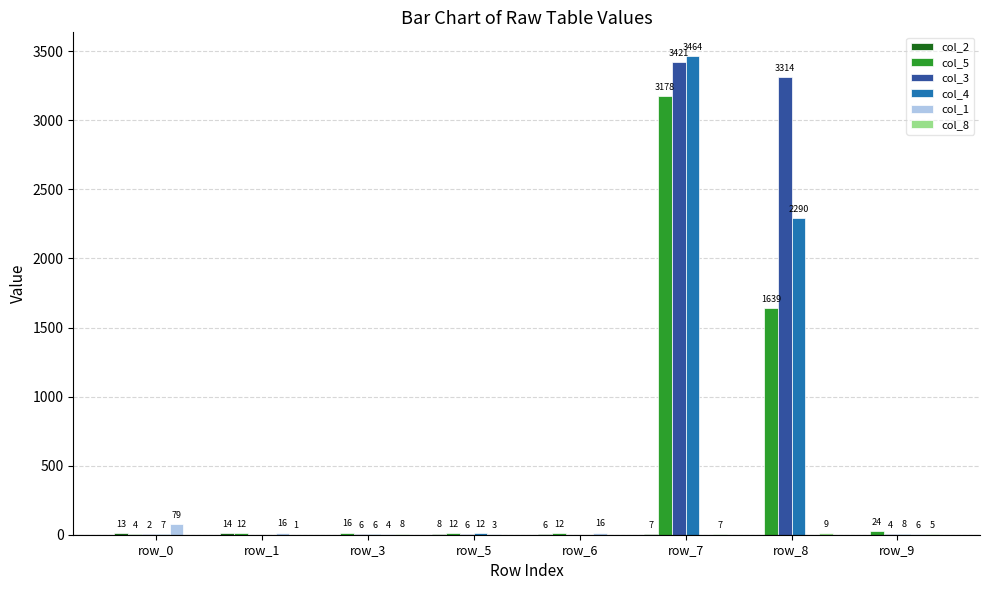

Where is col_5 nearest to the value 1591?

row_8